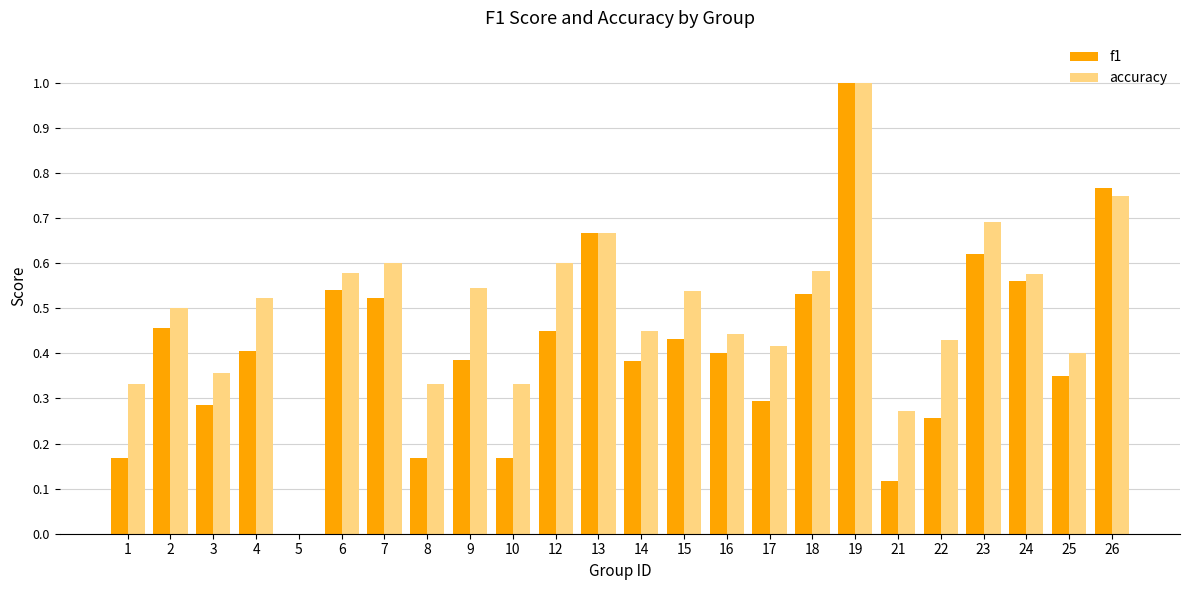

Are the bars grouped side by side (vs. stacked)?

Yes